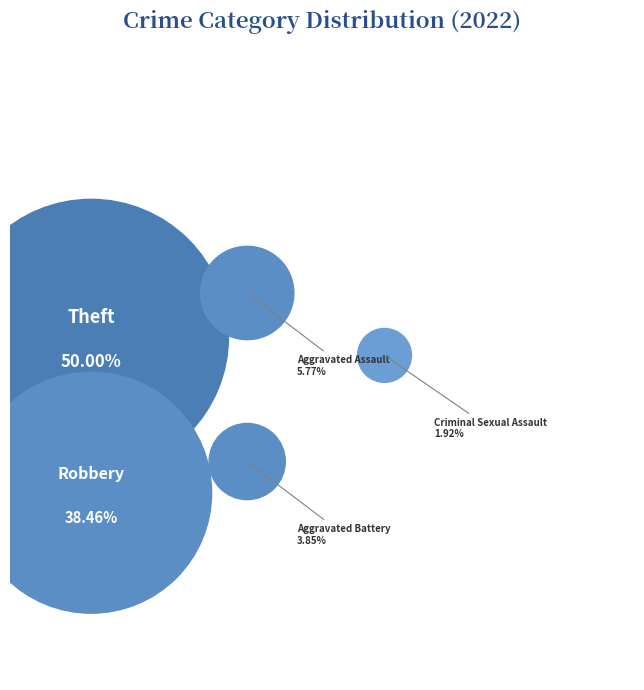

Is it true that Aggravated Battery is 4% of the pie?

True